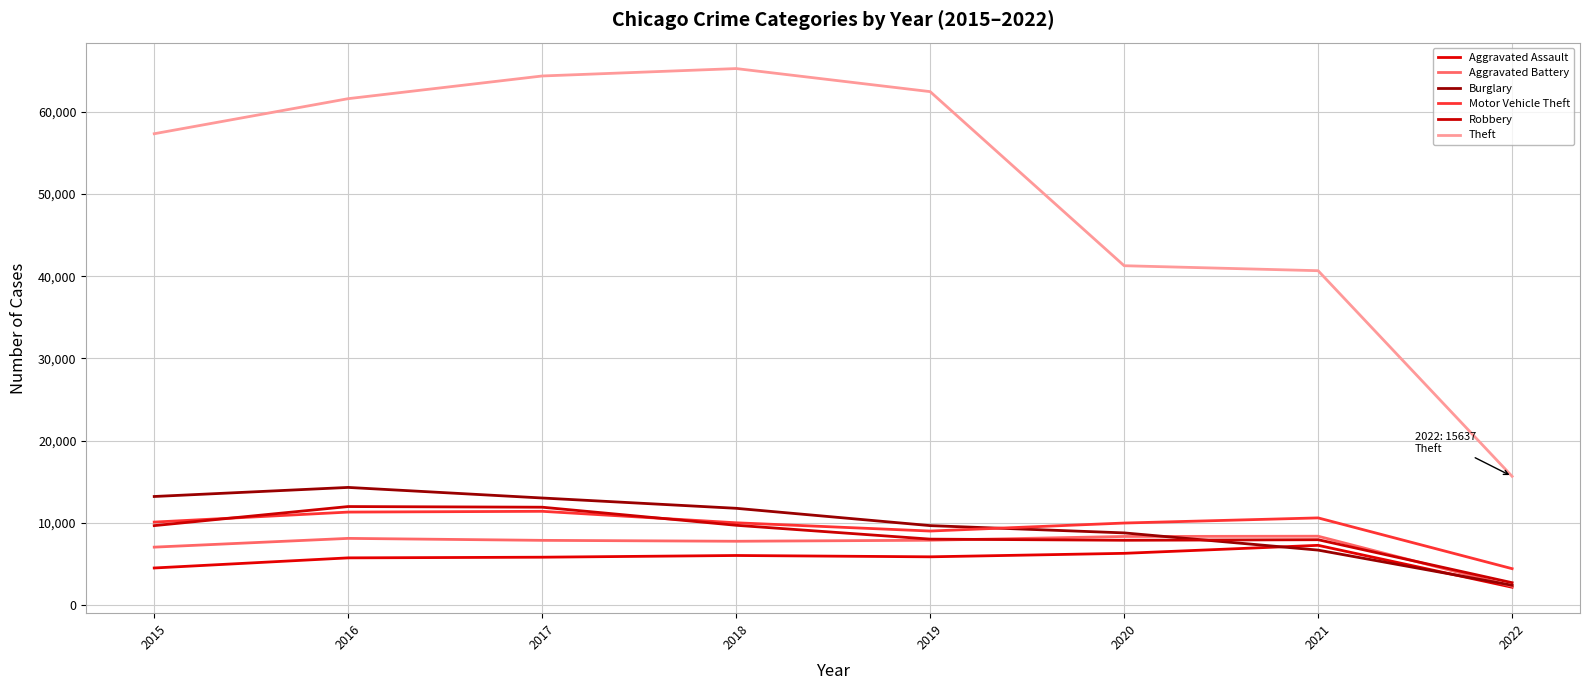

Is this an area chart (filled region under the line)?

No